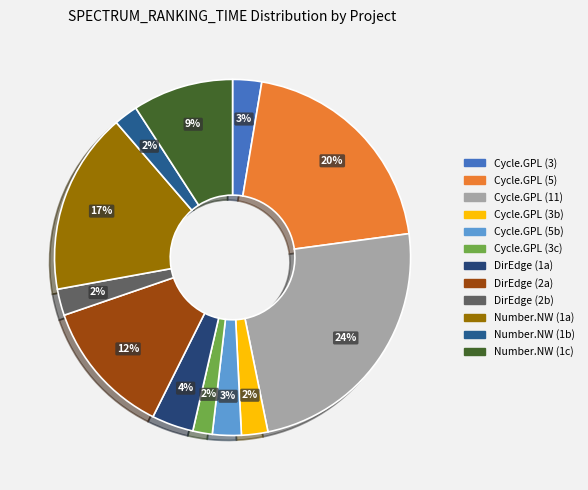

Is there any slice that represents more than half of the pie?

No